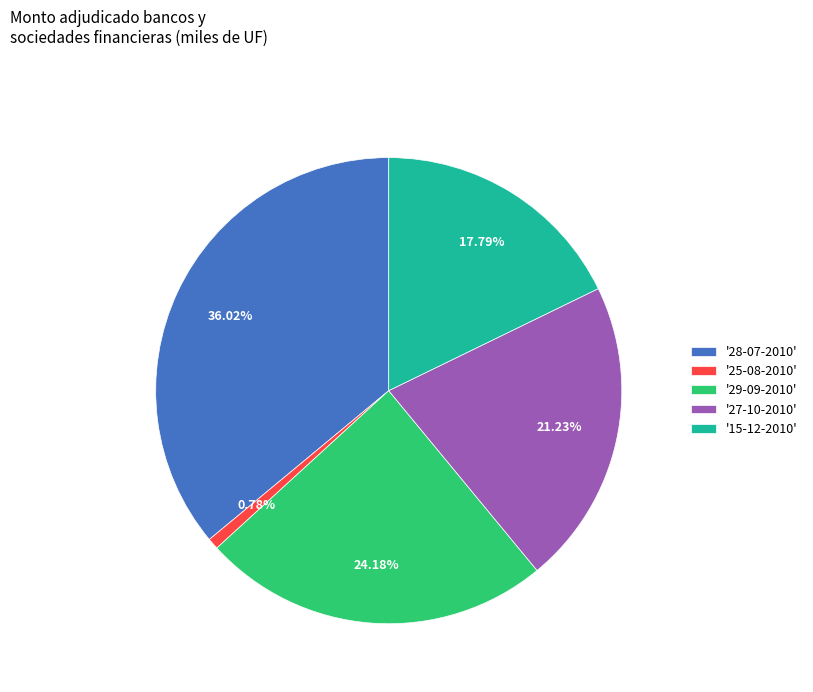

Is the sum of '28-07-2010' and '25-08-2010' greater than half?

No